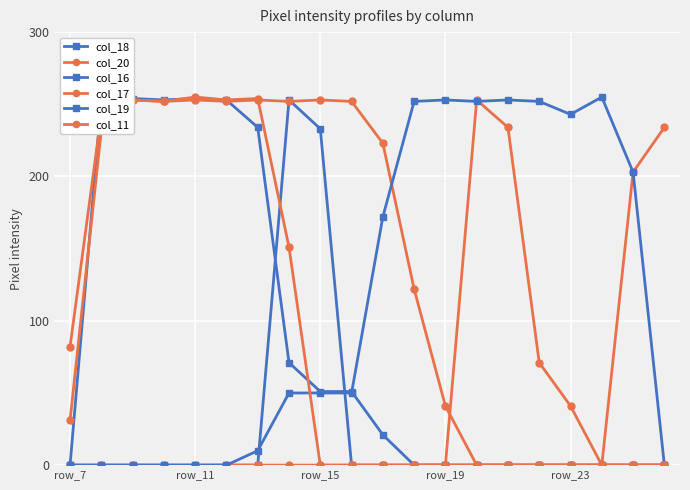

Which category has the highest value in the col_20 series?

13